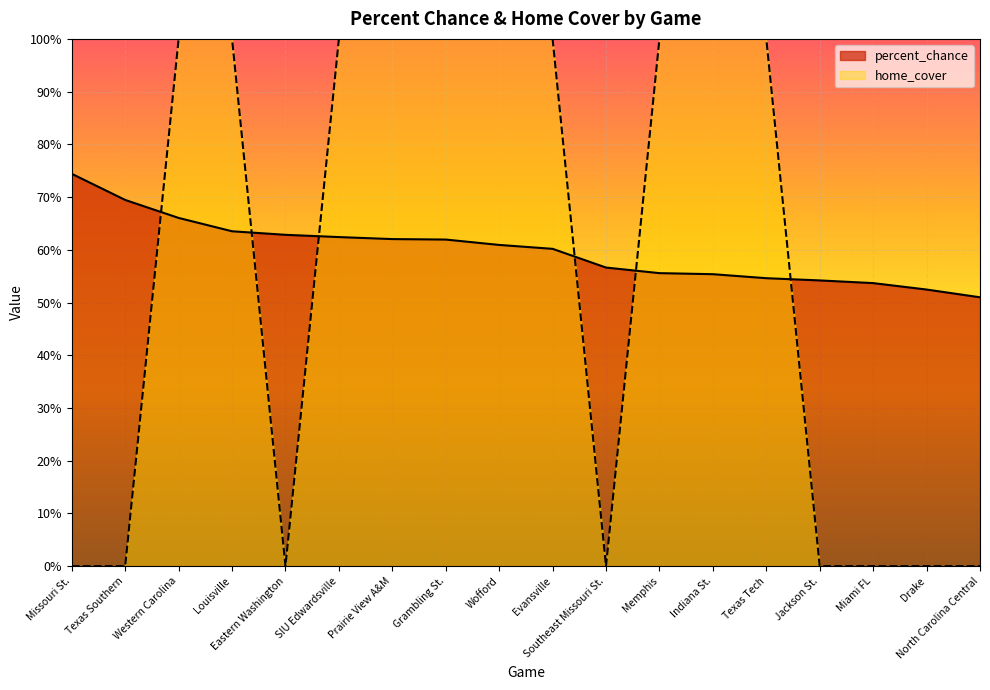

The value of home_cover at Indiana St. is 1.0. True or false?

True